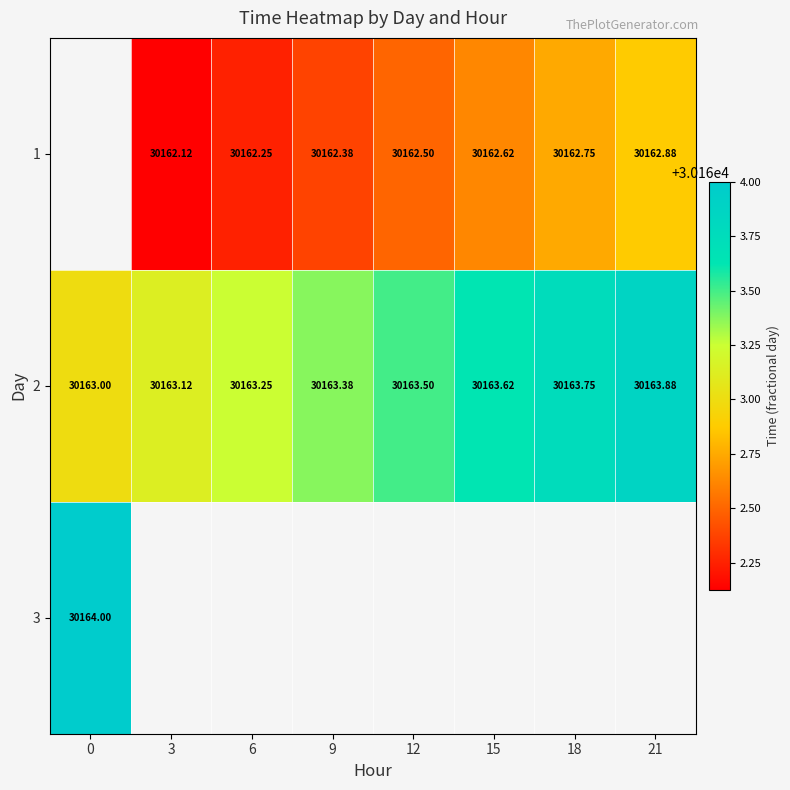

Is it true that 1 equals 30162.2 at 6?

True